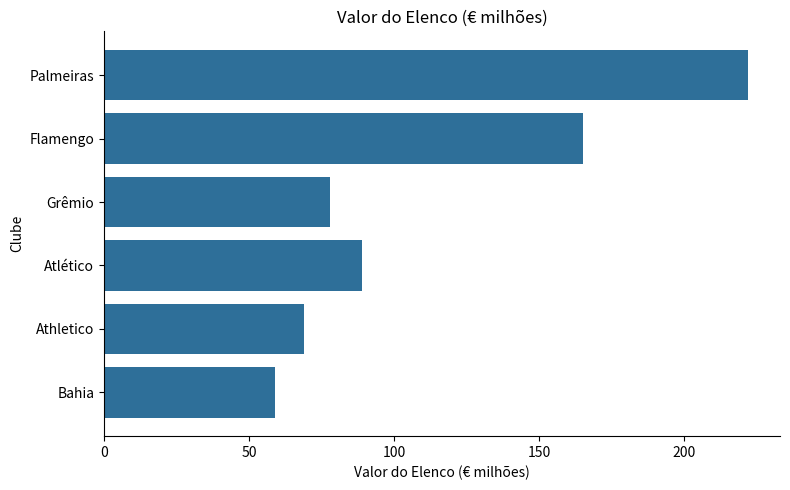

What is the label of the 1st bar from the bottom?

Bahia